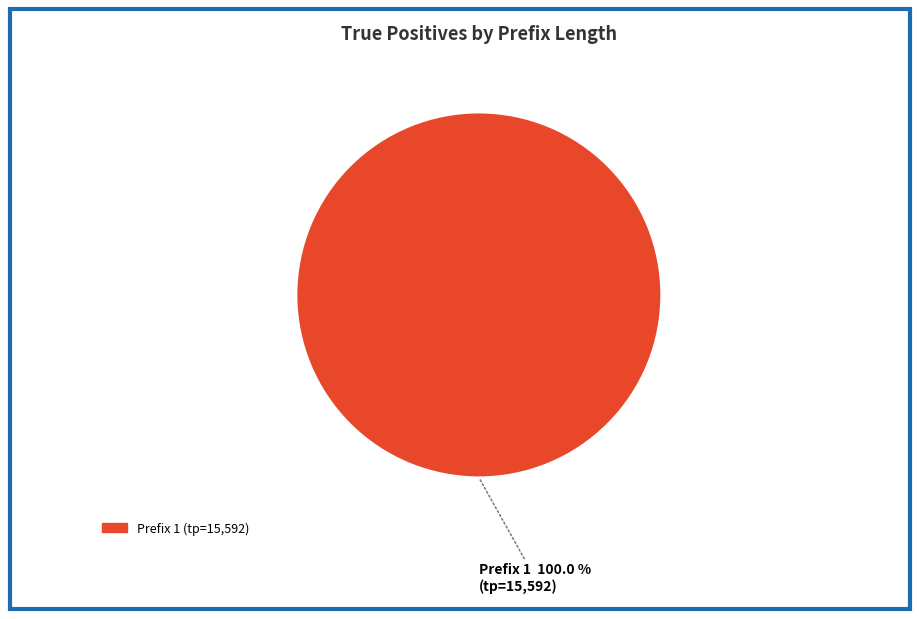

Is there any slice that represents more than half of the pie?

Yes